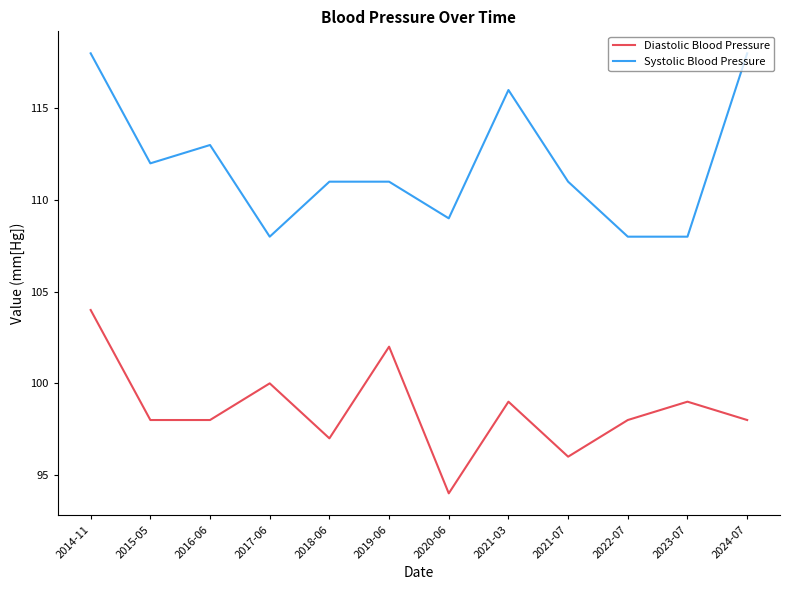

Where is the first local minimum for Systolic Blood Pressure?

2015-05